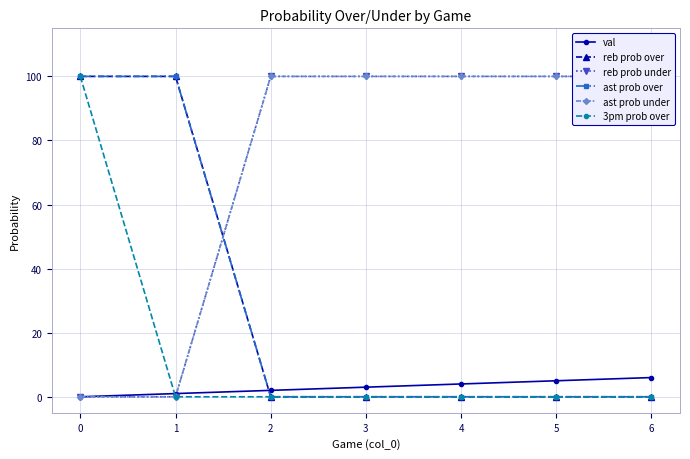

Count the number of categories in the chart.

7